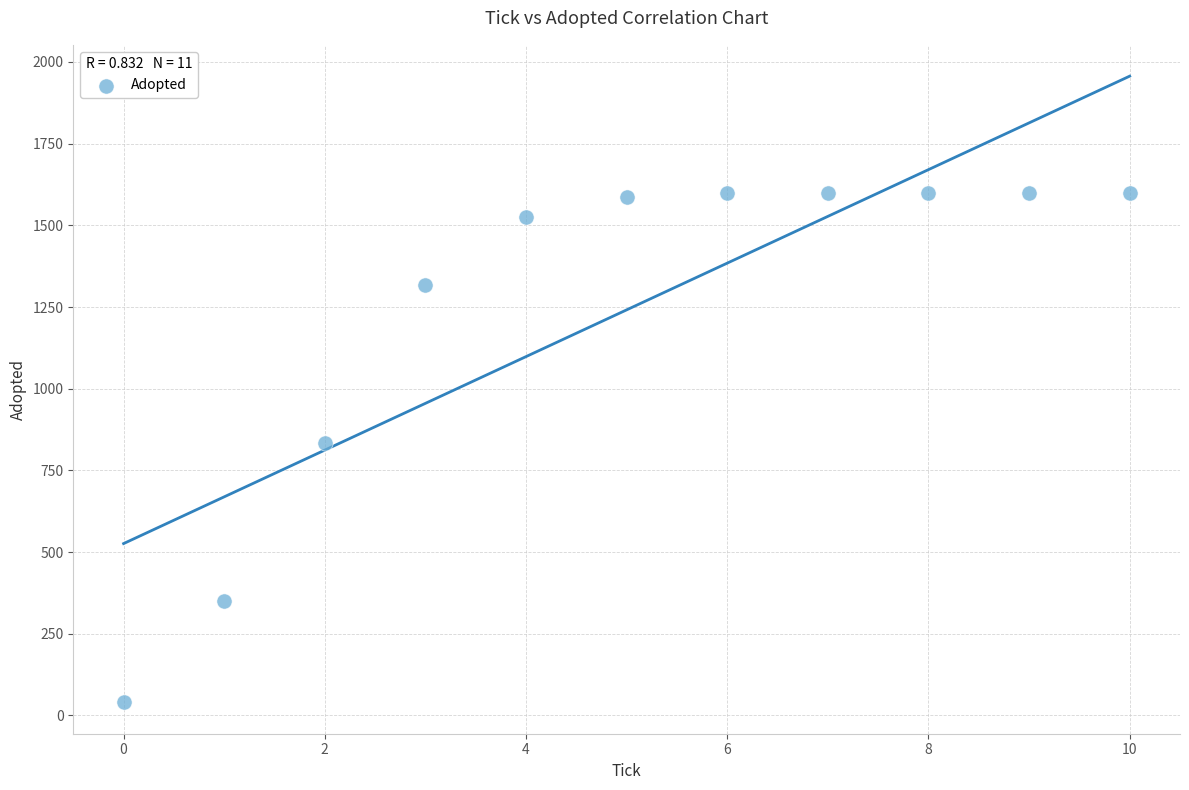

What is the range of Y values (max minus min)?

1560